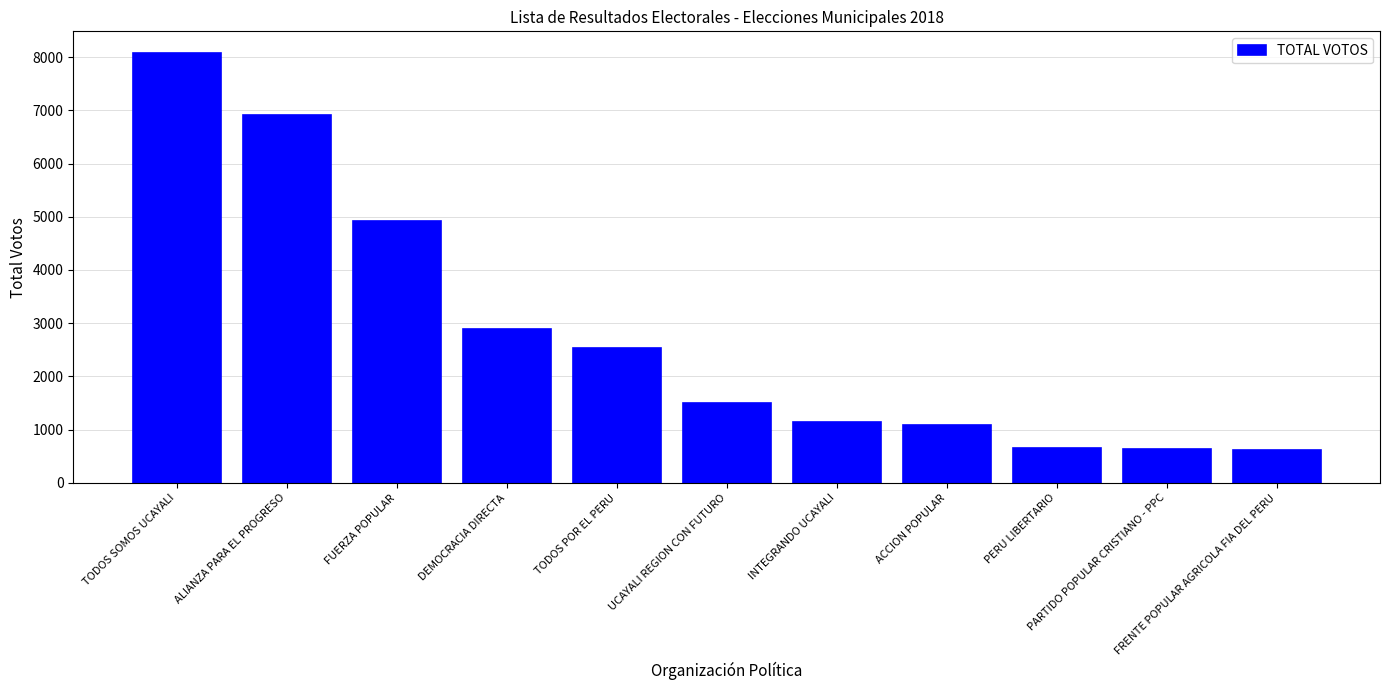

What is the value of the 9th bar from the left?

653